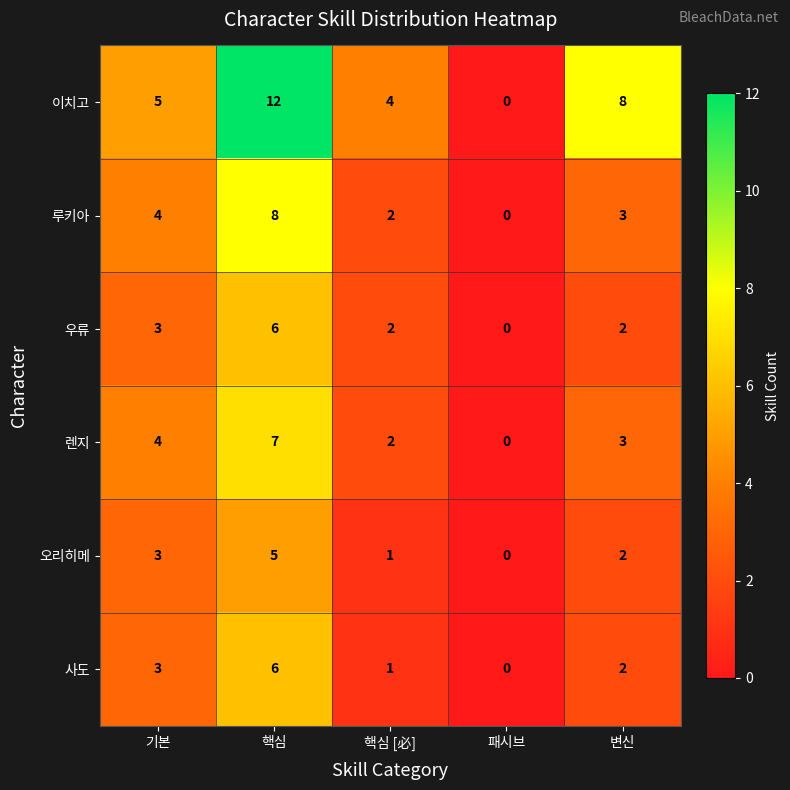

Read the 이치고 value at 변신.

8